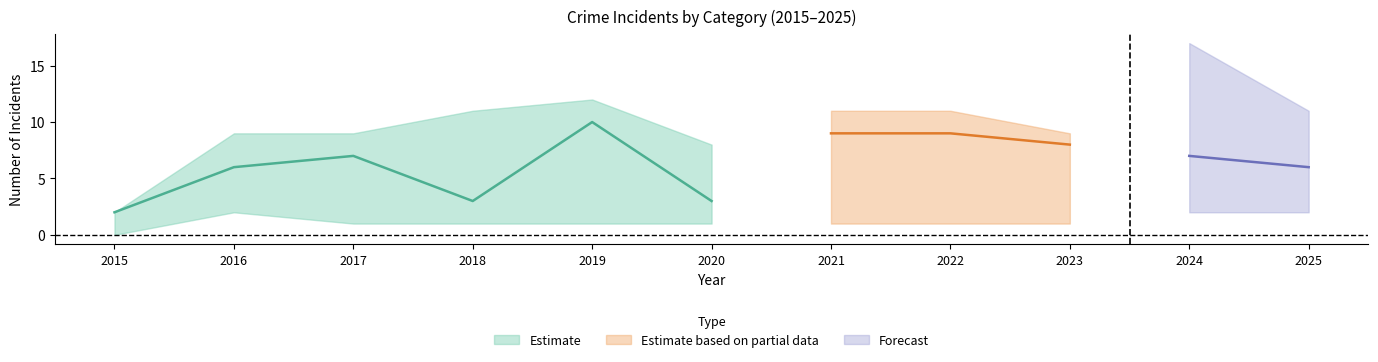

True or false: Total has more than 2 interior local peaks.

False